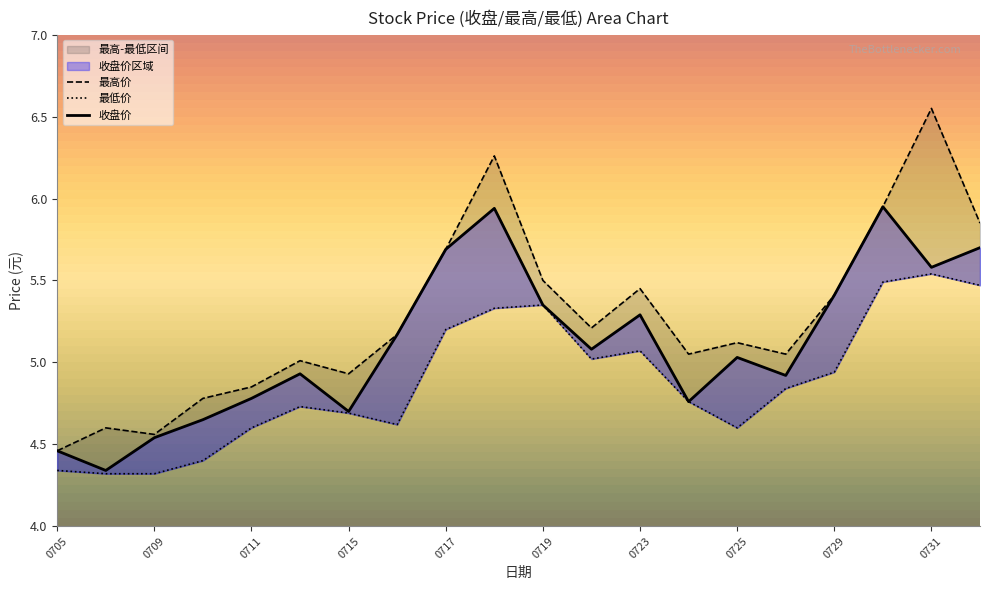

What is the minimum value for 最高价?

4.5